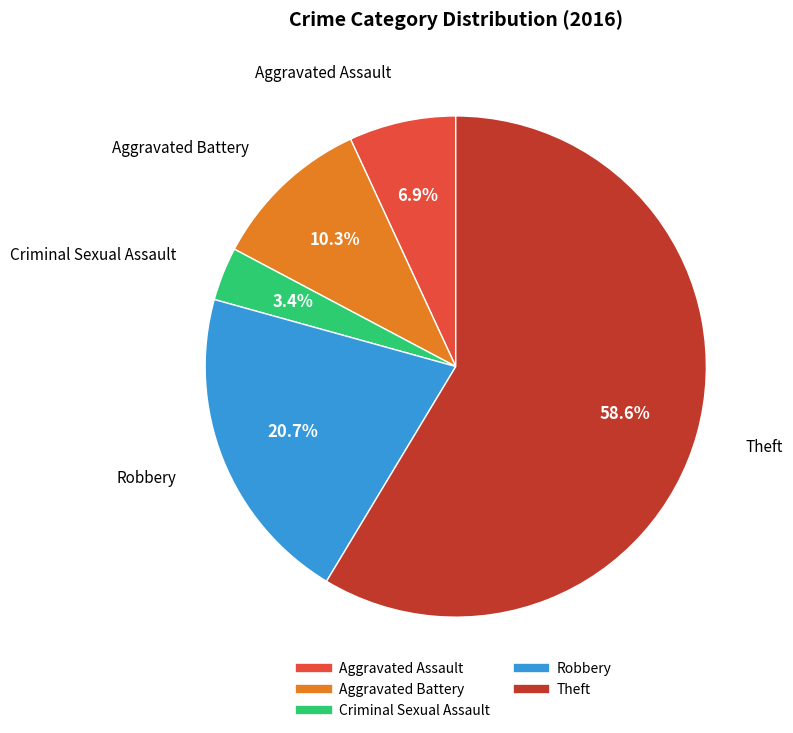

Is it true that Theft is 59% of the pie?

True